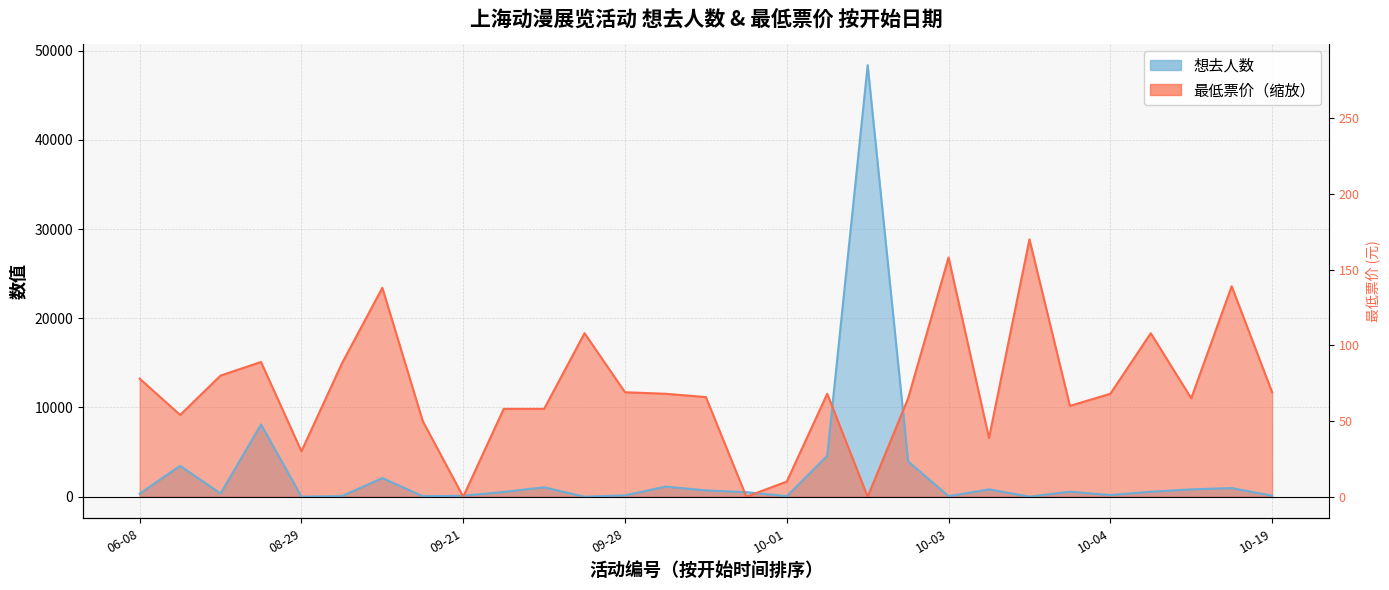

What are all the series names shown in the legend?

想去人数, 最低票价